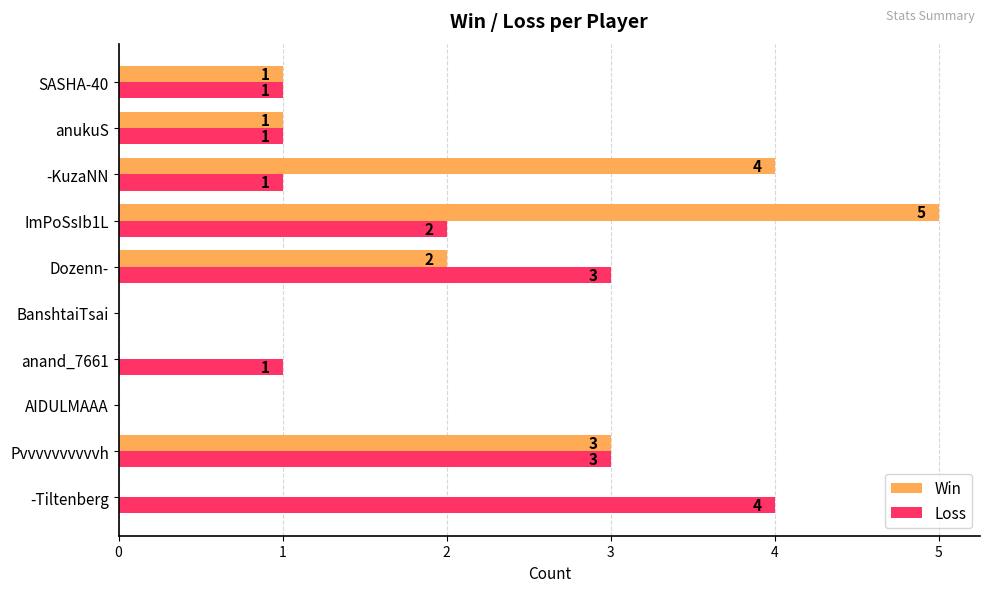

The Loss series shows 1 at Pvvvvvvvvvvh. True or false?

False